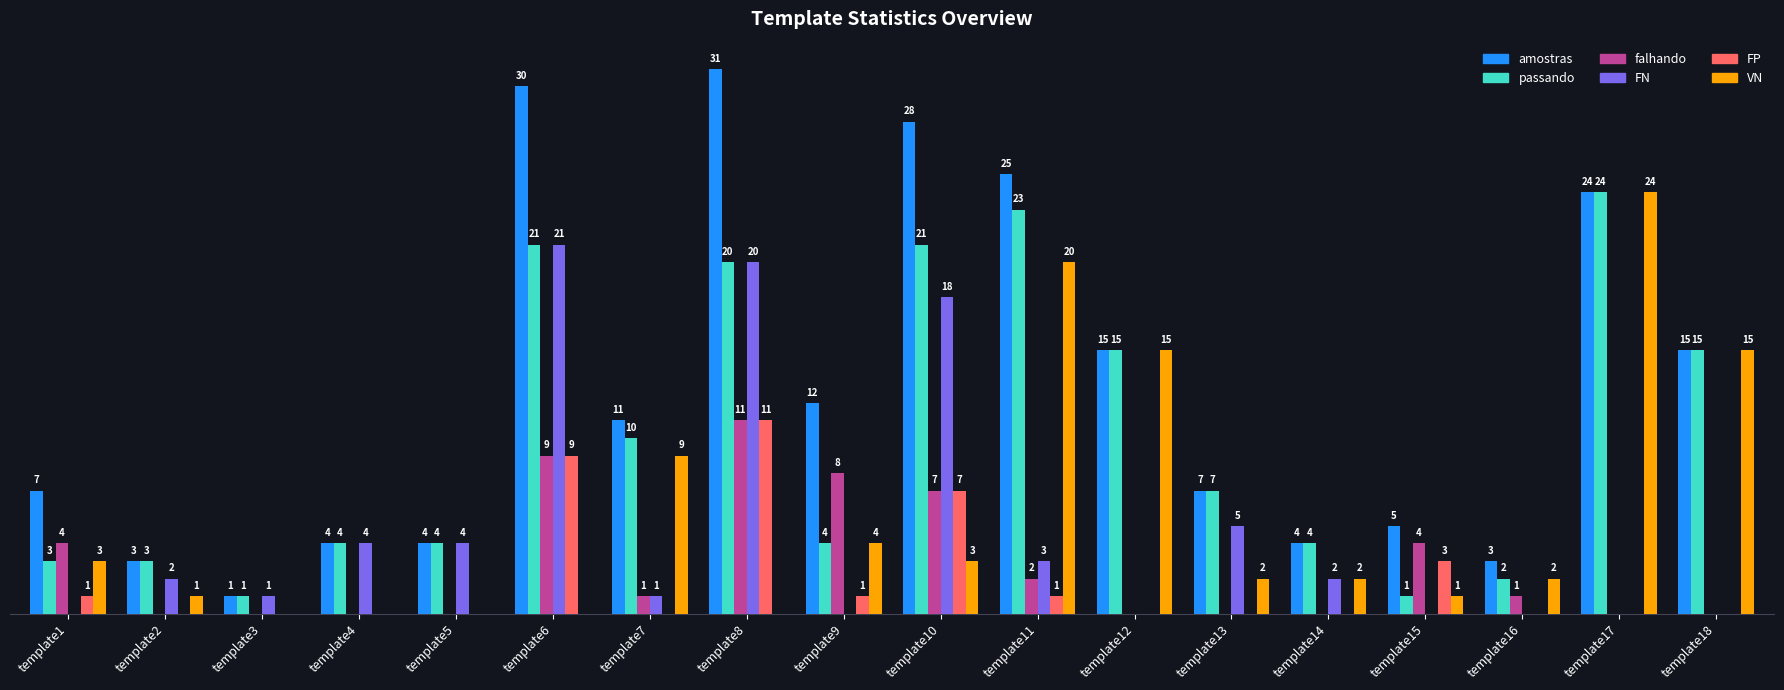

At which category is the sum across all series the highest?

template8